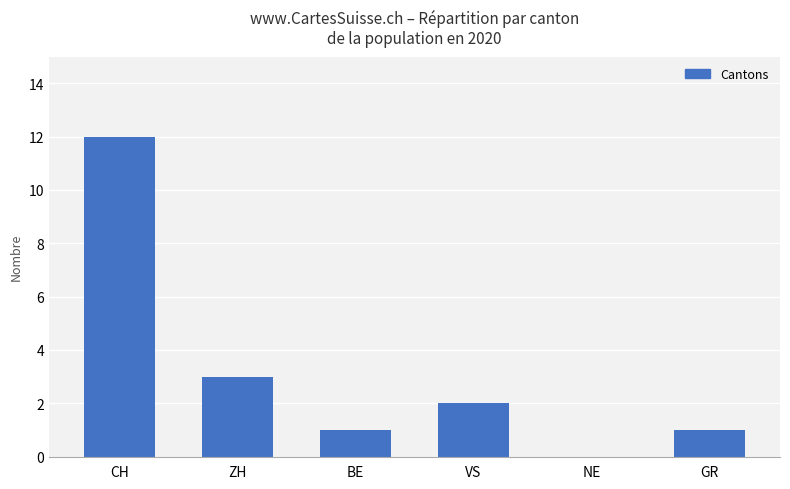

At which label is the value closest to 6?

ZH